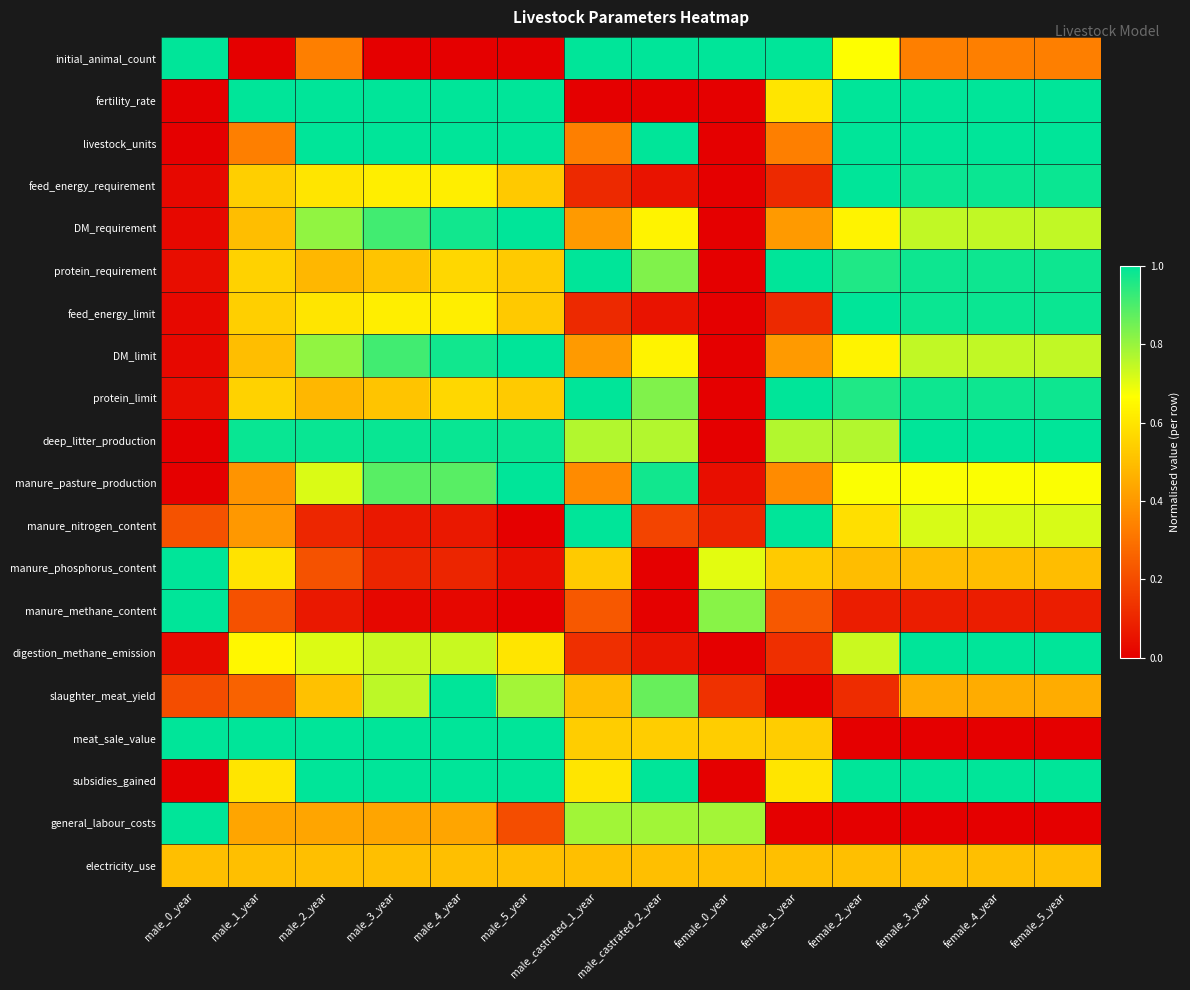

Reading right to left, extract all data points from this chart.

initial_animal_count: female_5_year=0.3	female_4_year=0.3	female_3_year=0.3	female_2_year=0.7	female_1_year=1.0	female_0_year=1.0	male_castrated_2_year=1.0	male_castrated_1_year=1.0	male_5_year=0.0	male_4_year=0.0	male_3_year=0.0	male_2_year=0.3	male_1_year=0.0	male_0_year=1.0
fertility_rate: female_5_year=1.0	female_4_year=1.0	female_3_year=1.0	female_2_year=1.0	female_1_year=0.6	female_0_year=0.0	male_castrated_2_year=0.0	male_castrated_1_year=0.0	male_5_year=1.0	male_4_year=1.0	male_3_year=1.0	male_2_year=1.0	male_1_year=1.0	male_0_year=0.0
livestock_units: female_5_year=1.0	female_4_year=1.0	female_3_year=1.0	female_2_year=1.0	female_1_year=0.3	female_0_year=0.0	male_castrated_2_year=1.0	male_castrated_1_year=0.3	male_5_year=1.0	male_4_year=1.0	male_3_year=1.0	male_2_year=1.0	male_1_year=0.3	male_0_year=0.0
feed_energy_requirement: female_5_year=1.0	female_4_year=1.0	female_3_year=1.0	female_2_year=1.0	female_1_year=0.1	female_0_year=0.0	male_castrated_2_year=0.1	male_castrated_1_year=0.1	male_5_year=0.5	male_4_year=0.6	male_3_year=0.6	male_2_year=0.6	male_1_year=0.5	male_0_year=0.0
DM_requirement: female_5_year=0.7	female_4_year=0.7	female_3_year=0.7	female_2_year=0.6	female_1_year=0.4	female_0_year=0.0	male_castrated_2_year=0.6	male_castrated_1_year=0.4	male_5_year=1.0	male_4_year=1.0	male_3_year=0.9	male_2_year=0.8	male_1_year=0.5	male_0_year=0.0
protein_requirement: female_5_year=1.0	female_4_year=1.0	female_3_year=1.0	female_2_year=1.0	female_1_year=1.0	female_0_year=0.0	male_castrated_2_year=0.8	male_castrated_1_year=1.0	male_5_year=0.5	male_4_year=0.6	male_3_year=0.5	male_2_year=0.5	male_1_year=0.5	male_0_year=0.0
feed_energy_limit: female_5_year=1.0	female_4_year=1.0	female_3_year=1.0	female_2_year=1.0	female_1_year=0.1	female_0_year=0.0	male_castrated_2_year=0.1	male_castrated_1_year=0.1	male_5_year=0.5	male_4_year=0.6	male_3_year=0.6	male_2_year=0.6	male_1_year=0.5	male_0_year=0.0
DM_limit: female_5_year=0.7	female_4_year=0.7	female_3_year=0.7	female_2_year=0.6	female_1_year=0.4	female_0_year=0.0	male_castrated_2_year=0.6	male_castrated_1_year=0.4	male_5_year=1.0	male_4_year=1.0	male_3_year=0.9	male_2_year=0.8	male_1_year=0.5	male_0_year=0.0
protein_limit: female_5_year=1.0	female_4_year=1.0	female_3_year=1.0	female_2_year=1.0	female_1_year=1.0	female_0_year=0.0	male_castrated_2_year=0.8	male_castrated_1_year=1.0	male_5_year=0.5	male_4_year=0.6	male_3_year=0.5	male_2_year=0.5	male_1_year=0.5	male_0_year=0.0
deep_litter_production: female_5_year=1.0	female_4_year=1.0	female_3_year=1.0	female_2_year=0.8	female_1_year=0.8	female_0_year=0.0	male_castrated_2_year=0.8	male_castrated_1_year=0.8	male_5_year=1.0	male_4_year=1.0	male_3_year=1.0	male_2_year=1.0	male_1_year=1.0	male_0_year=0.0
manure_pasture_production: female_5_year=0.7	female_4_year=0.7	female_3_year=0.7	female_2_year=0.7	female_1_year=0.4	female_0_year=0.0	male_castrated_2_year=1.0	male_castrated_1_year=0.4	male_5_year=1.0	male_4_year=0.9	male_3_year=0.9	male_2_year=0.7	male_1_year=0.4	male_0_year=0.0
manure_nitrogen_content: female_5_year=0.7	female_4_year=0.7	female_3_year=0.7	female_2_year=0.6	female_1_year=1.0	female_0_year=0.1	male_castrated_2_year=0.2	male_castrated_1_year=1.0	male_5_year=0.0	male_4_year=0.1	male_3_year=0.1	male_2_year=0.1	male_1_year=0.4	male_0_year=0.2
manure_phosphorus_content: female_5_year=0.5	female_4_year=0.5	female_3_year=0.5	female_2_year=0.5	female_1_year=0.5	female_0_year=0.7	male_castrated_2_year=0.0	male_castrated_1_year=0.5	male_5_year=0.0	male_4_year=0.1	male_3_year=0.1	male_2_year=0.2	male_1_year=0.6	male_0_year=1.0
manure_methane_content: female_5_year=0.1	female_4_year=0.1	female_3_year=0.1	female_2_year=0.1	female_1_year=0.2	female_0_year=0.8	male_castrated_2_year=0.0	male_castrated_1_year=0.2	male_5_year=0.0	male_4_year=0.0	male_3_year=0.0	male_2_year=0.1	male_1_year=0.2	male_0_year=1.0
digestion_methane_emission: female_5_year=1.0	female_4_year=1.0	female_3_year=1.0	female_2_year=0.7	female_1_year=0.1	female_0_year=0.0	male_castrated_2_year=0.1	male_castrated_1_year=0.1	male_5_year=0.6	male_4_year=0.7	male_3_year=0.7	male_2_year=0.7	male_1_year=0.6	male_0_year=0.0
slaughter_meat_yield: female_5_year=0.5	female_4_year=0.5	female_3_year=0.5	female_2_year=0.1	female_1_year=0.0	female_0_year=0.1	male_castrated_2_year=0.9	male_castrated_1_year=0.5	male_5_year=0.8	male_4_year=1.0	male_3_year=0.8	male_2_year=0.5	male_1_year=0.3	male_0_year=0.2
meat_sale_value: female_5_year=0.0	female_4_year=0.0	female_3_year=0.0	female_2_year=0.0	female_1_year=0.5	female_0_year=0.5	male_castrated_2_year=0.5	male_castrated_1_year=0.5	male_5_year=1.0	male_4_year=1.0	male_3_year=1.0	male_2_year=1.0	male_1_year=1.0	male_0_year=1.0
subsidies_gained: female_5_year=1.0	female_4_year=1.0	female_3_year=1.0	female_2_year=1.0	female_1_year=0.6	female_0_year=0.0	male_castrated_2_year=1.0	male_castrated_1_year=0.6	male_5_year=1.0	male_4_year=1.0	male_3_year=1.0	male_2_year=1.0	male_1_year=0.6	male_0_year=0.0
general_labour_costs: female_5_year=0.0	female_4_year=0.0	female_3_year=0.0	female_2_year=0.0	female_1_year=0.0	female_0_year=0.8	male_castrated_2_year=0.8	male_castrated_1_year=0.8	male_5_year=0.2	male_4_year=0.4	male_3_year=0.4	male_2_year=0.4	male_1_year=0.4	male_0_year=1.0
electricity_use: female_5_year=0.5	female_4_year=0.5	female_3_year=0.5	female_2_year=0.5	female_1_year=0.5	female_0_year=0.5	male_castrated_2_year=0.5	male_castrated_1_year=0.5	male_5_year=0.5	male_4_year=0.5	male_3_year=0.5	male_2_year=0.5	male_1_year=0.5	male_0_year=0.5